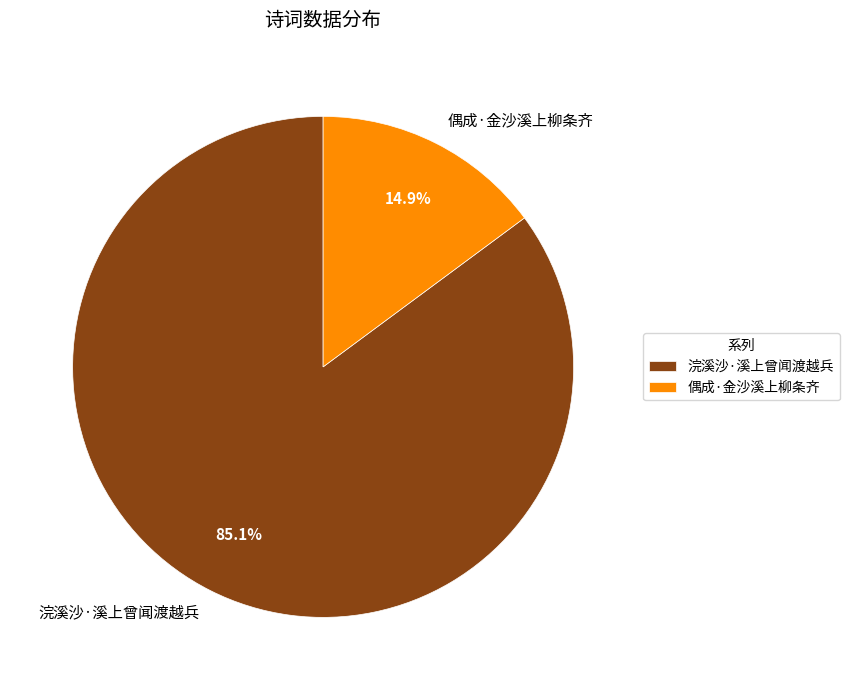

To the nearest percent, what is the combined percentage of 浣溪沙·溪上曾闻渡越兵 and 偶成·金沙溪上柳条齐?

100%